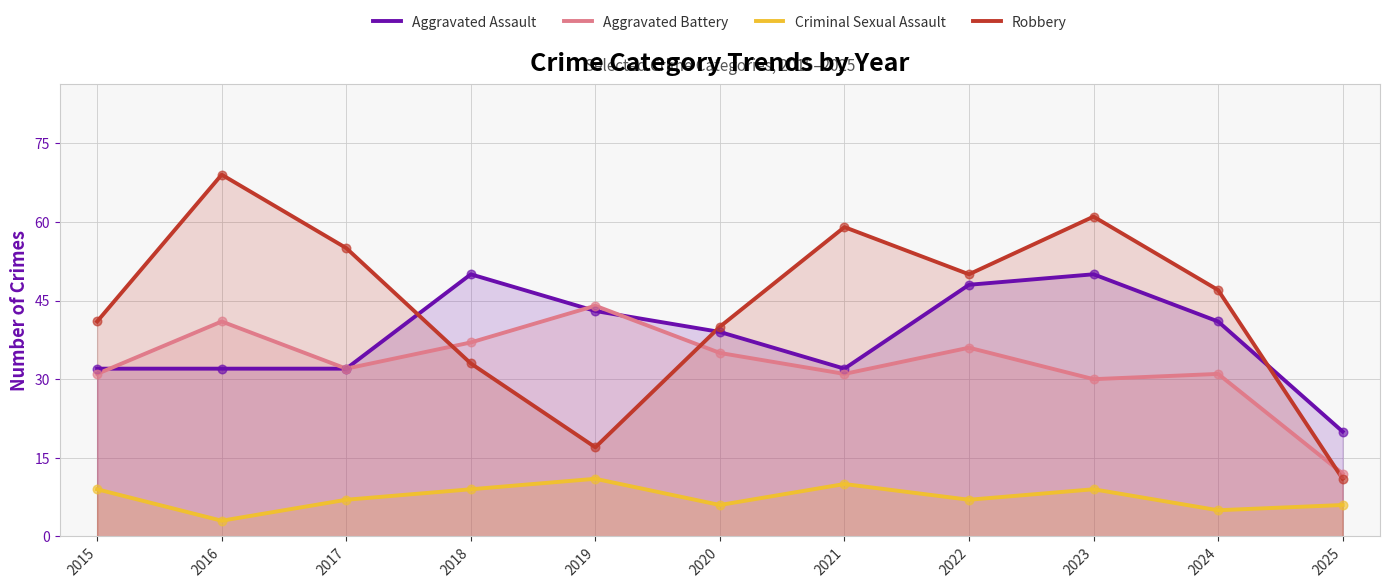

Which series has the largest total across all categories?

Robbery